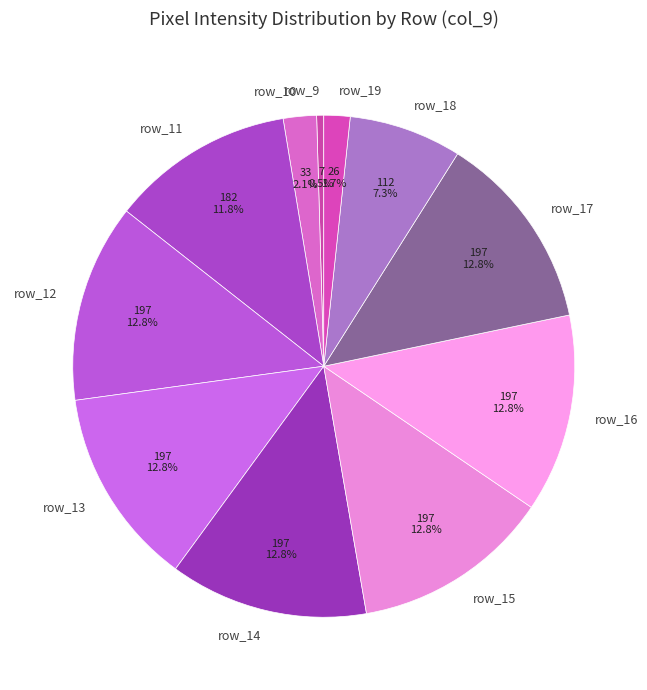

How many slices are in this pie chart?

11